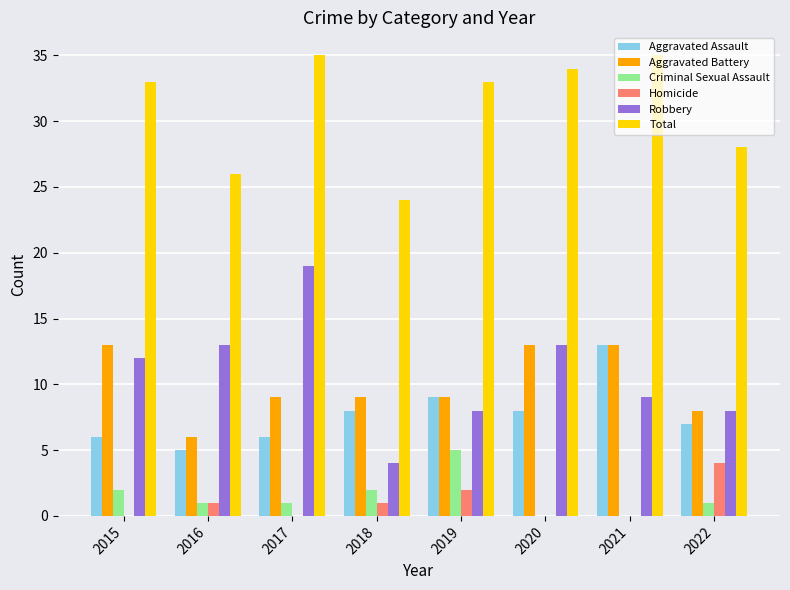

Which series has the largest total across all categories?

Total